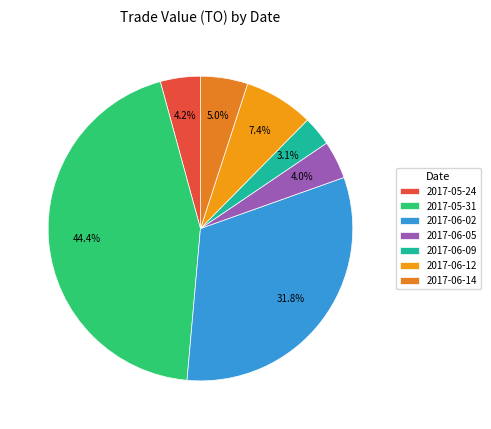

Does 2017-06-12 represent more than half of the total?

No